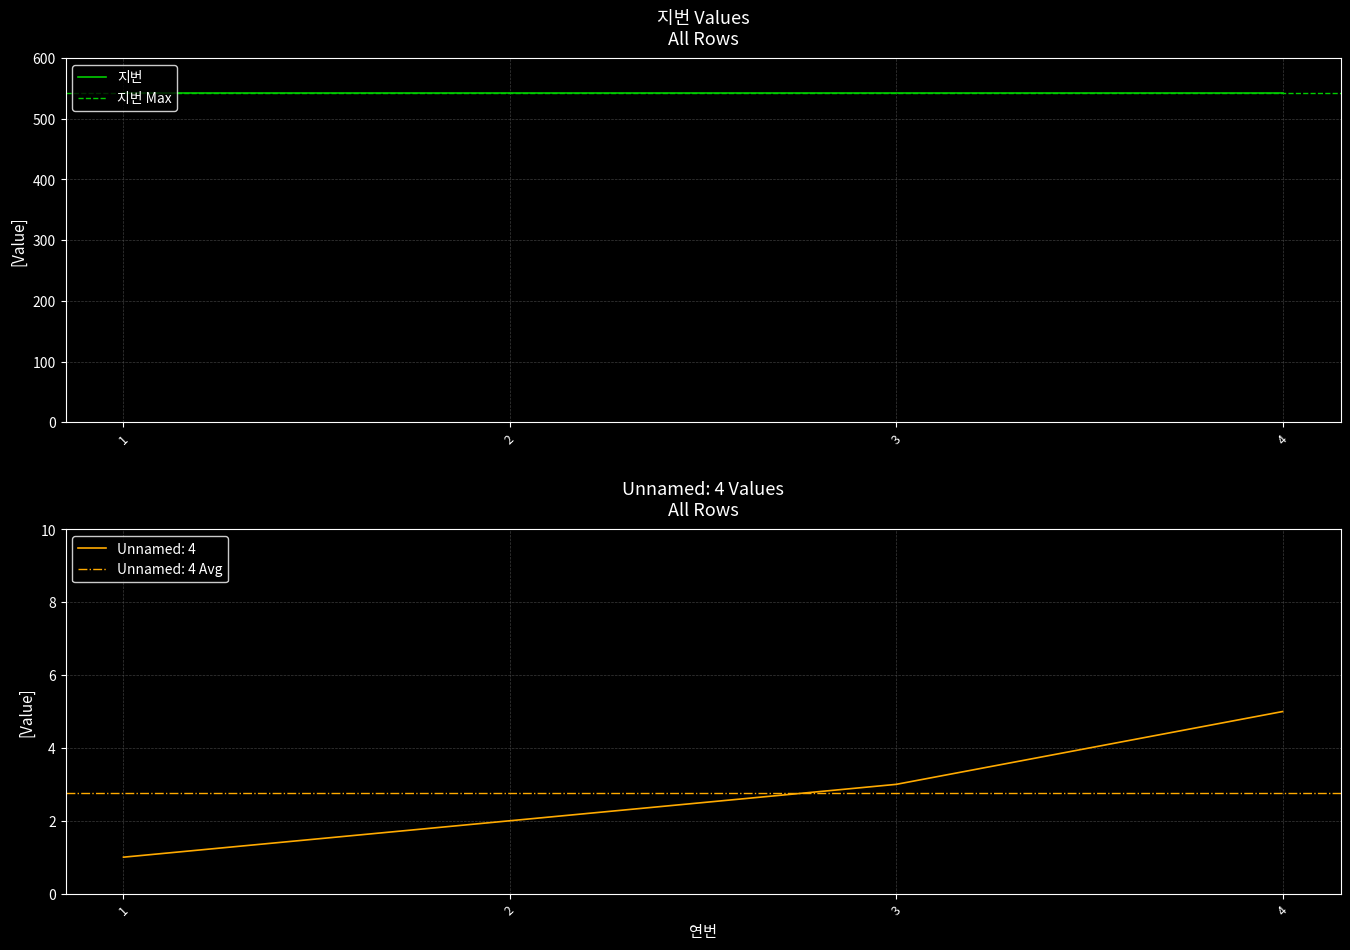

Count the values in the range 2 to 5.

3